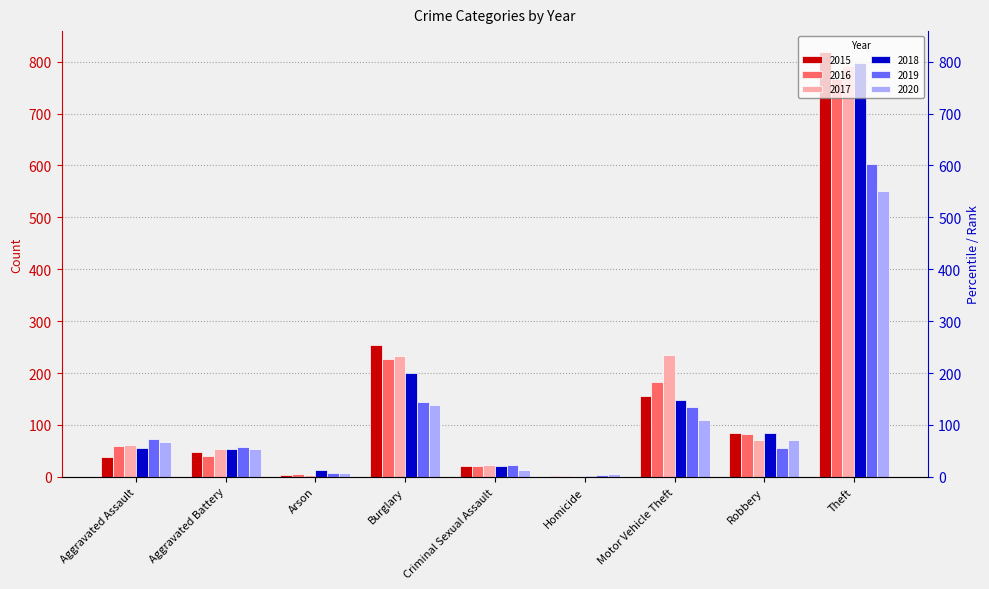

What value does the 2015 series have at Motor Vehicle Theft, to the nearest 100?

200